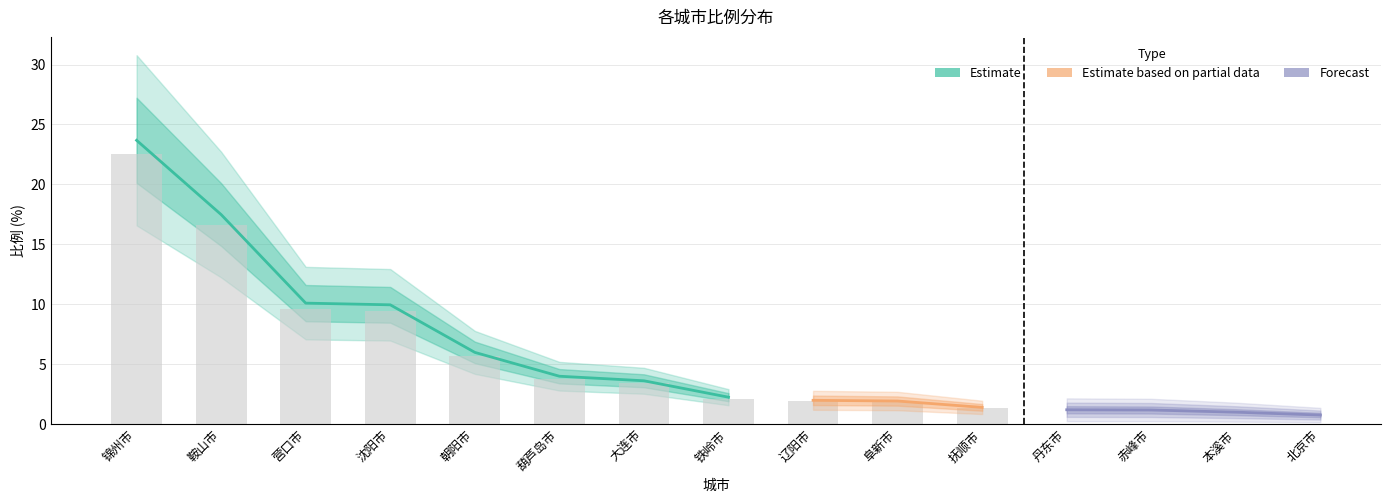

What is the approximate value at 辽阳市?

2.0